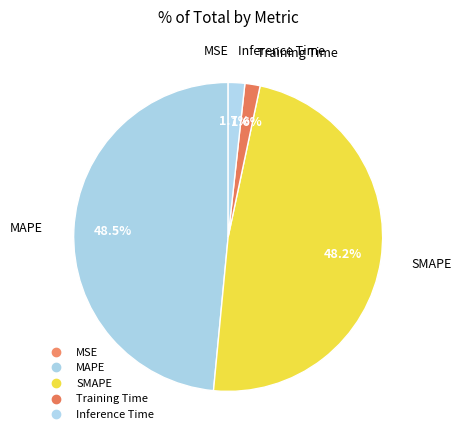

What percentage is NOT represented by MSE?

100.0%